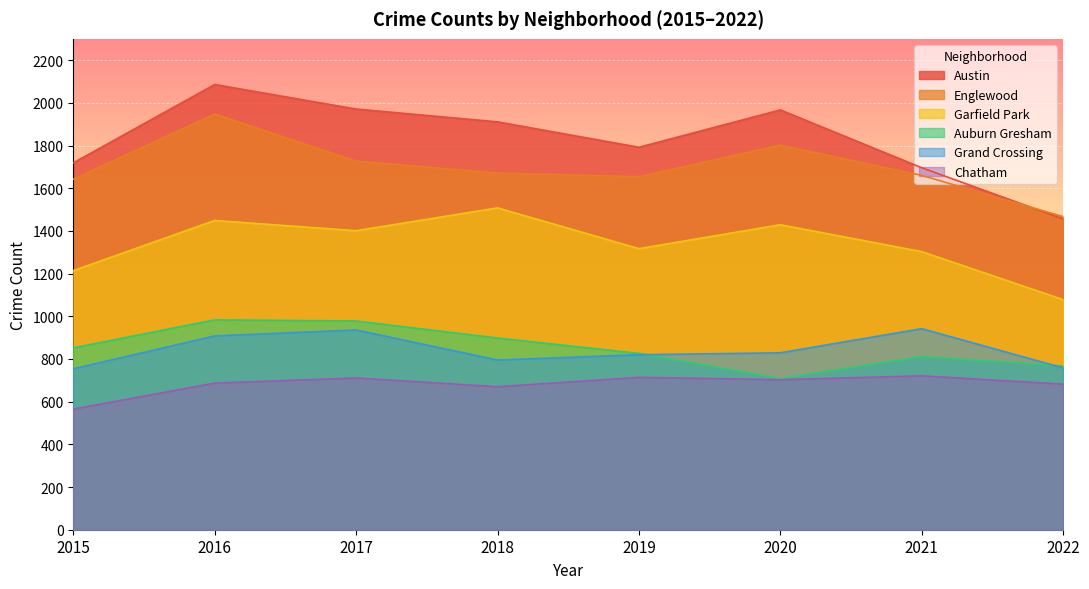

What is the difference between the maximum and minimum values in the Austin series?

630